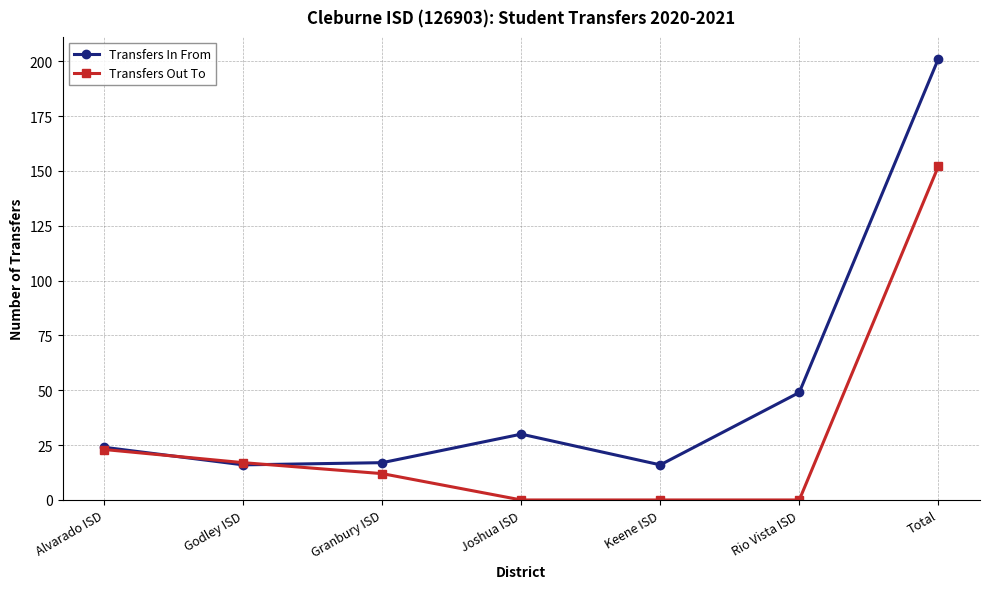

Rank the series at Rio Vista ISD from lowest to highest value.

Transfers Out To, Transfers In From